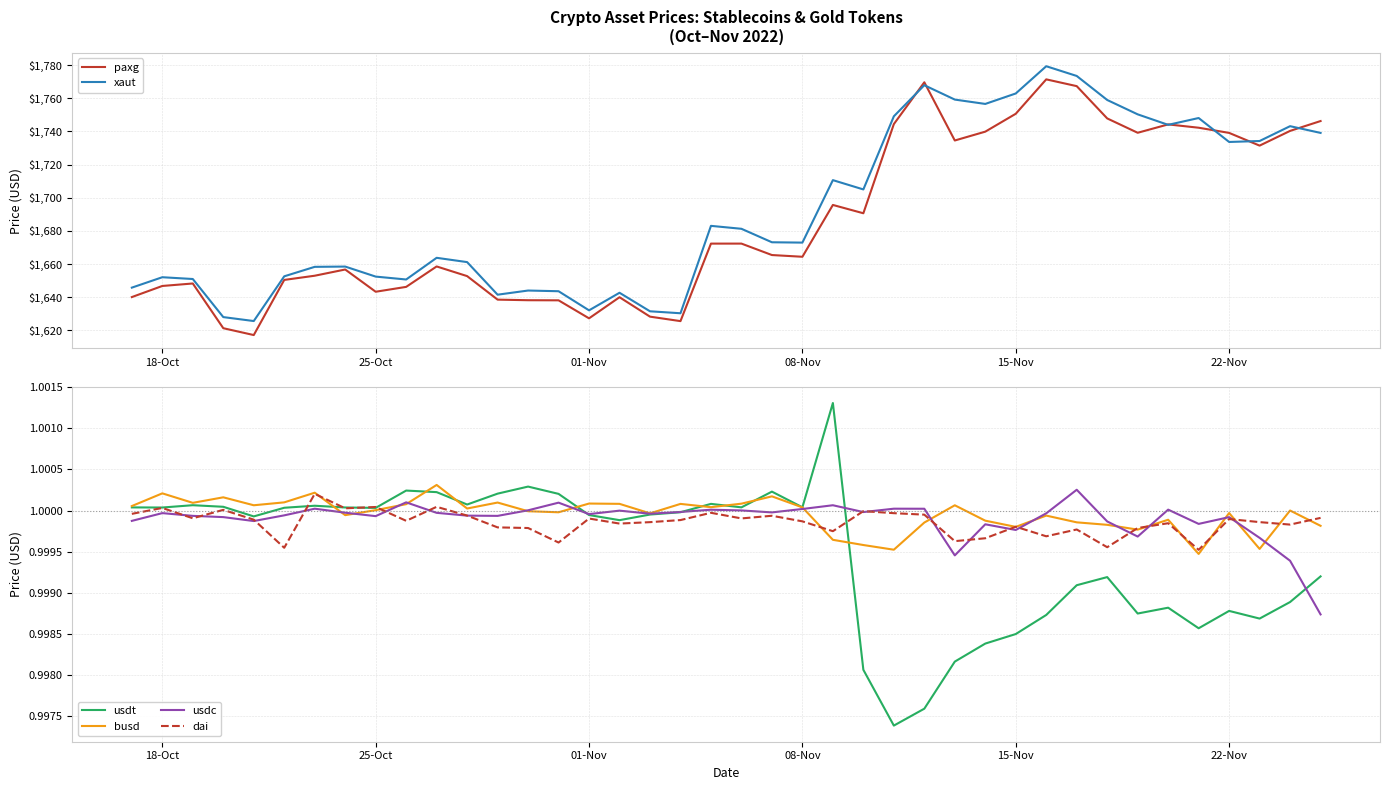

What is the minimum value for paxg?

1617.3